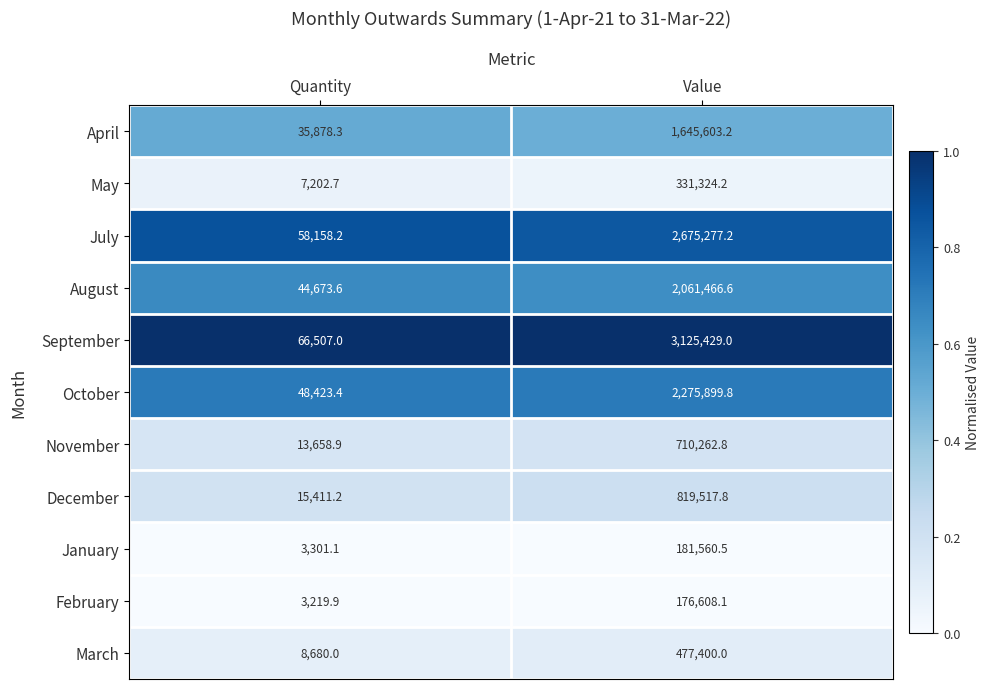

What is the total value across all series at Quantity?

305114.3